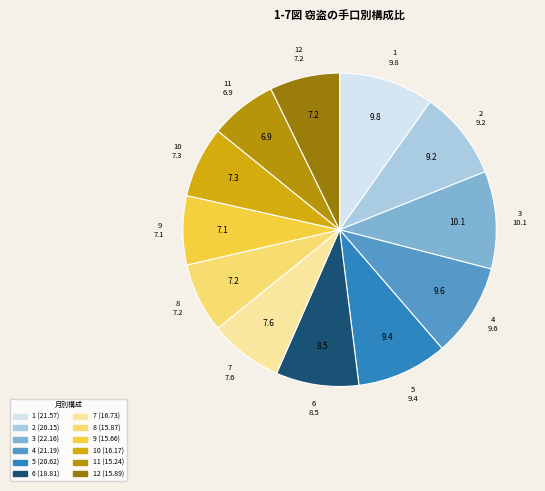

Is there a majority slice in this chart?

No